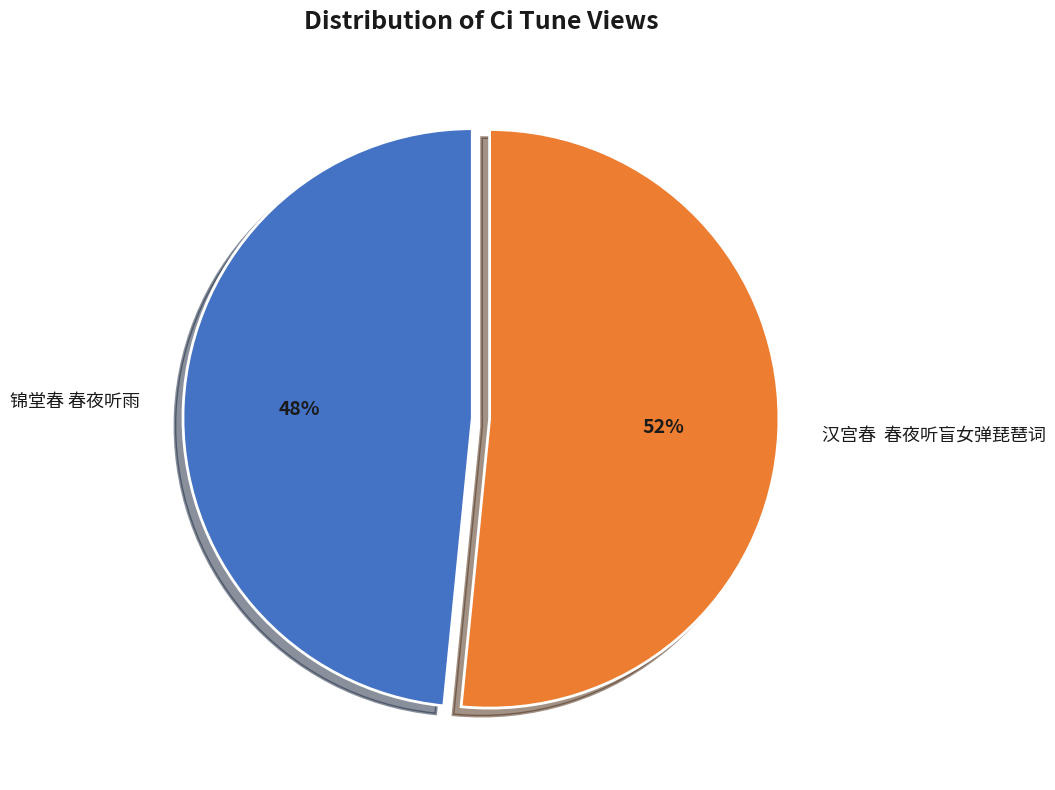

Rank the categories by value from lowest to highest.

锦堂春 春夜听雨, 汉宫春 春夜听盲女弹琵琶词